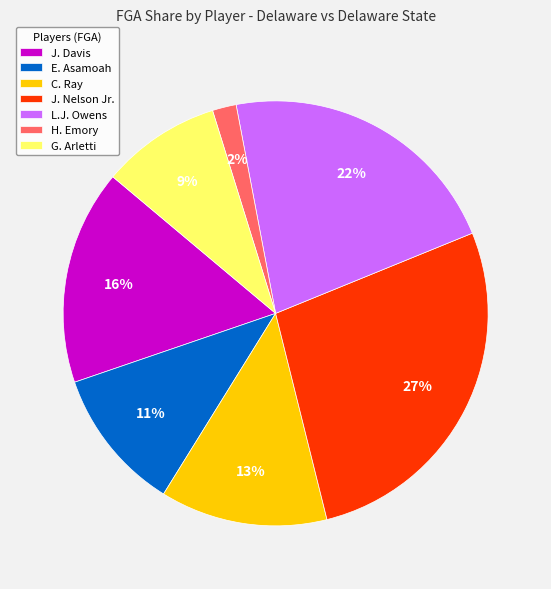

Does E. Asamoah represent more than half of the total?

No